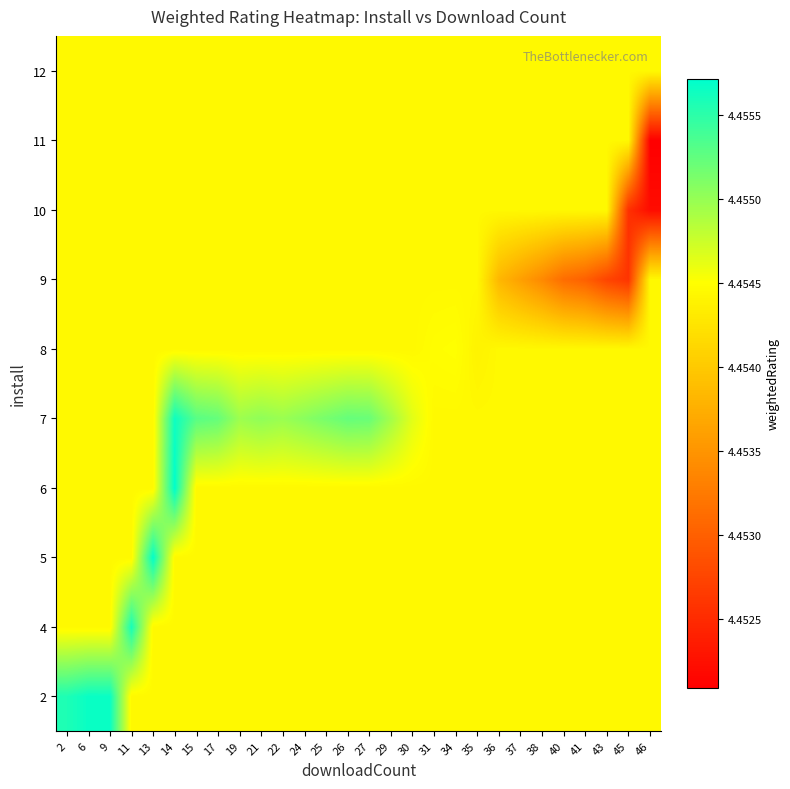

At how many categories does at least one series exceed 4?

28